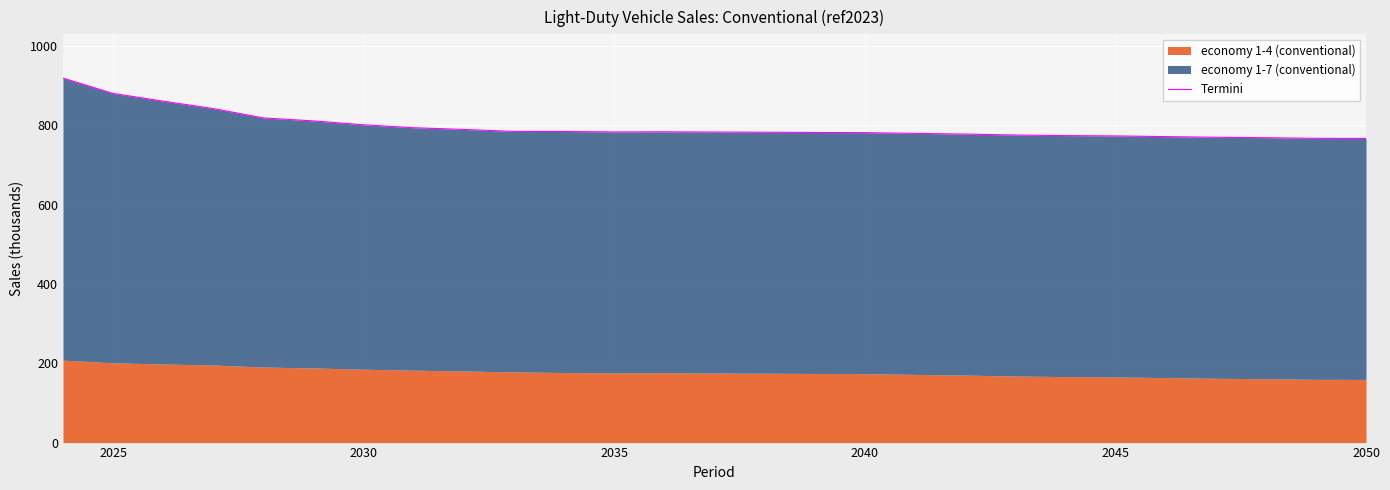

Does the chart display data point markers on the line(s)?

No